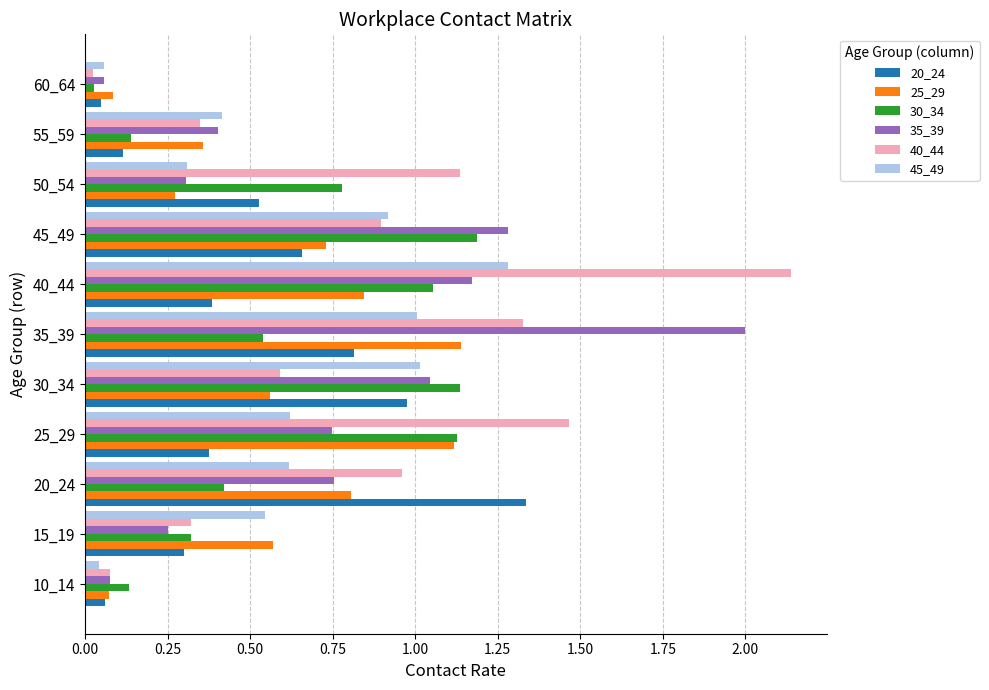

What are all the series names shown in the legend?

20_24, 25_29, 30_34, 35_39, 40_44, 45_49